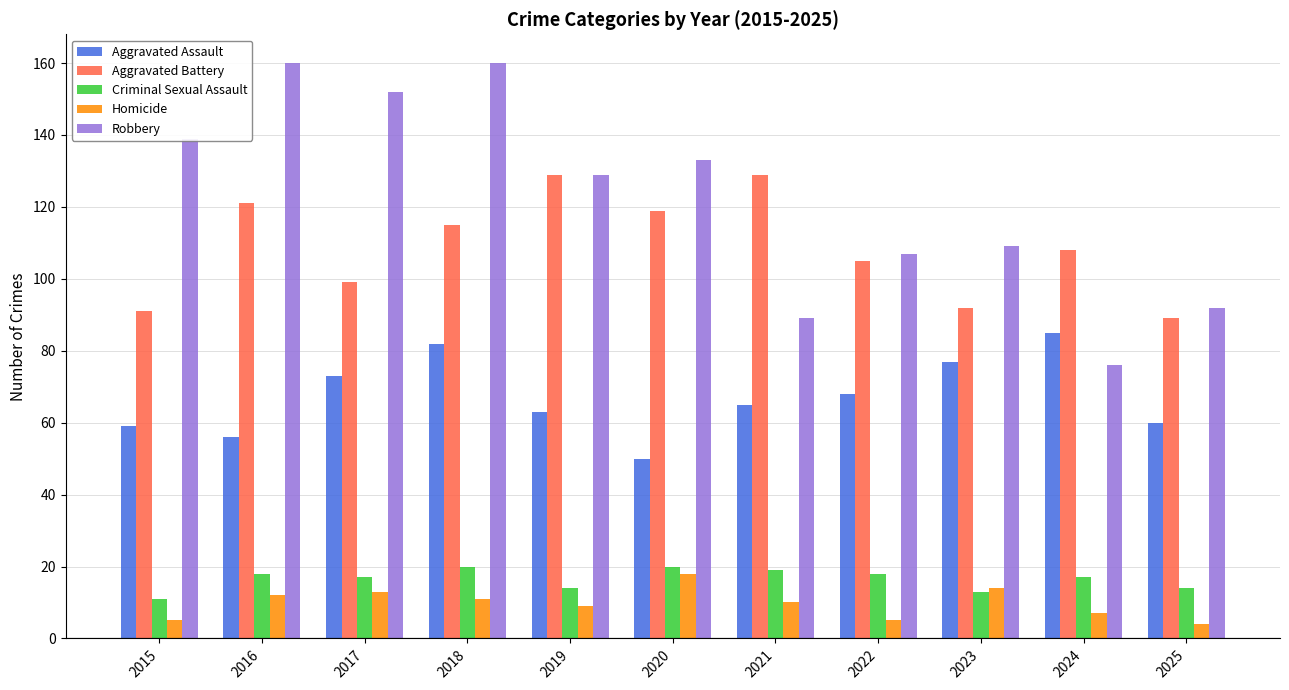

Are the bars grouped side by side (vs. stacked)?

Yes